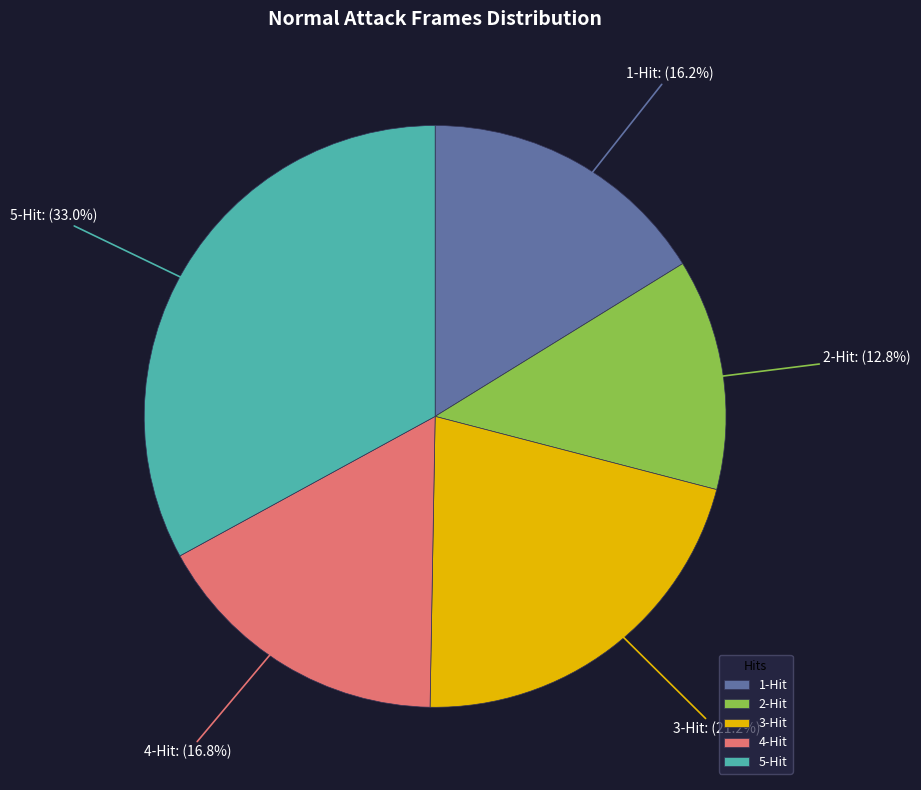

Which category has the smallest portion of the pie?

2-Hit